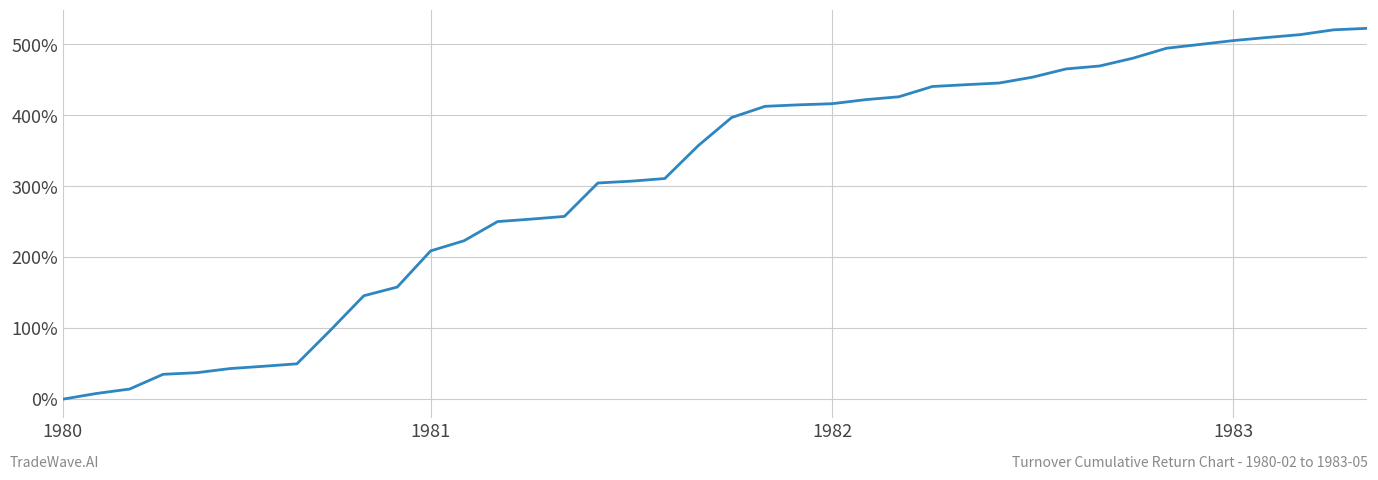

What is the difference between the maximum and minimum values?

522.6